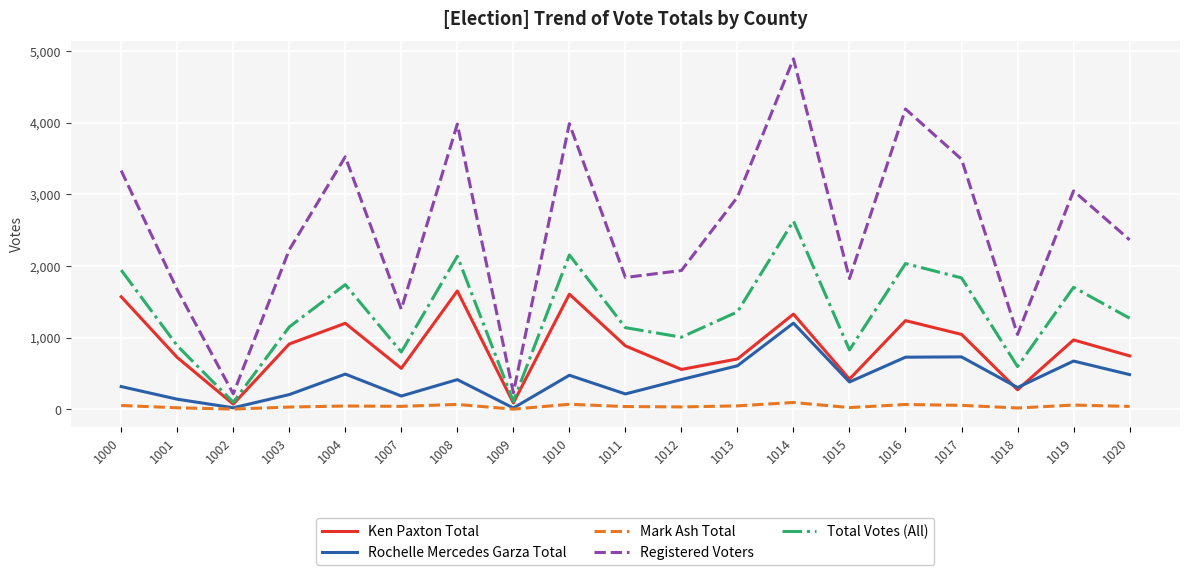

How many interior local valleys does the Total Votes (All) series have?

6